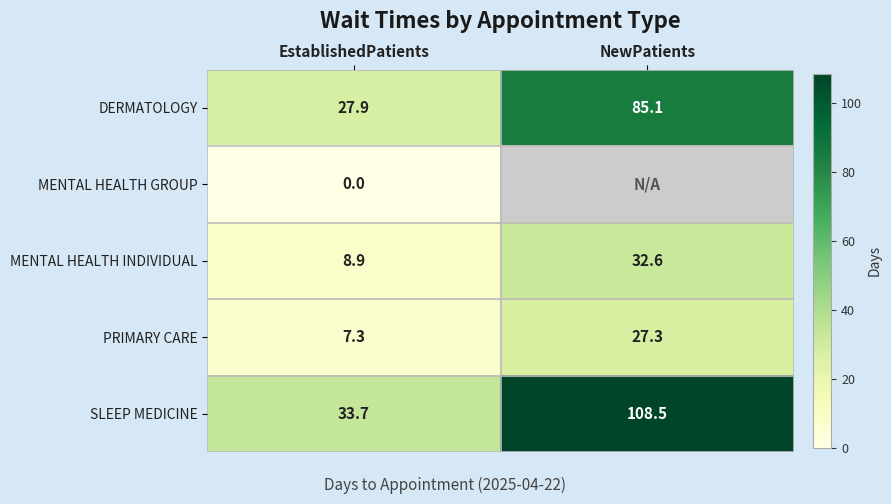

The PRIMARY CARE series shows 27.3 at NewPatients. True or false?

True